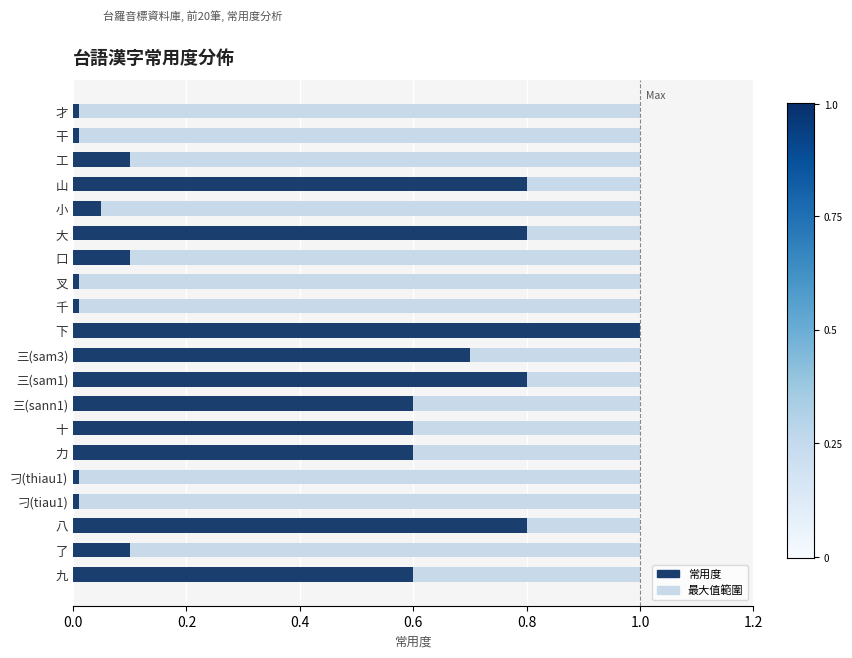

Which has a higher value, 九 or 大?

大